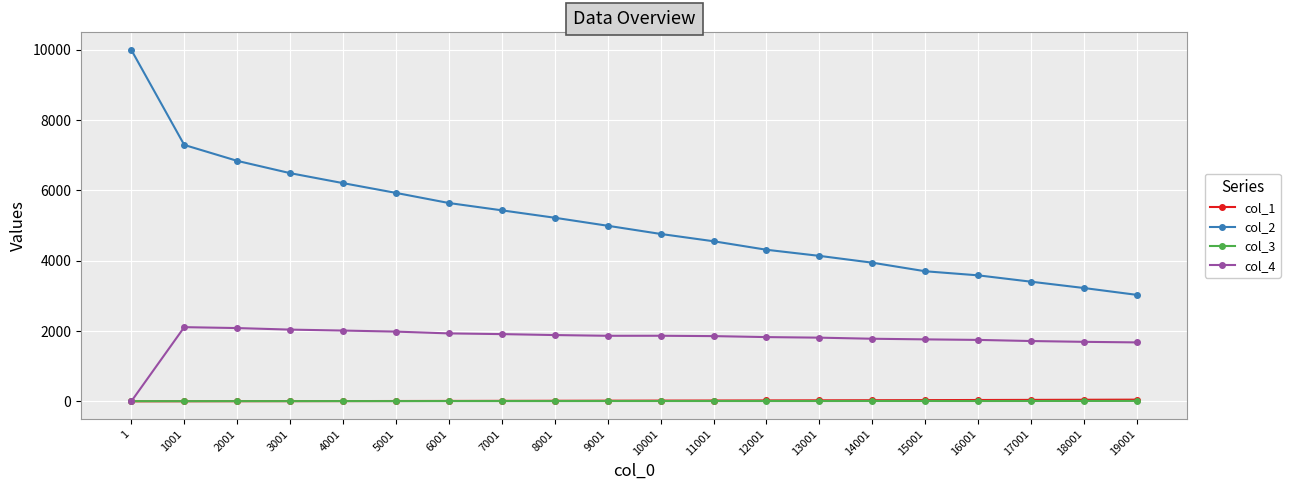

What is the difference between the col_2 values at 5001 and 13001?

1792.0